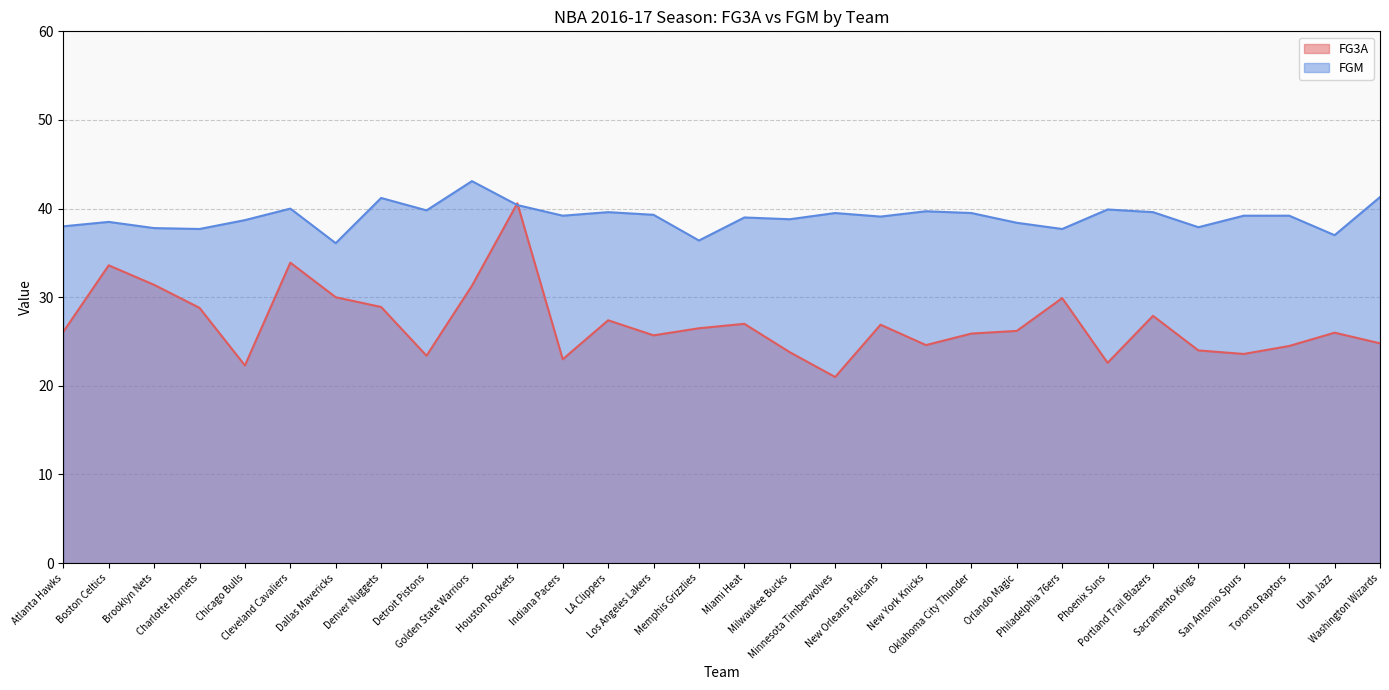

Between Boston Celtics and Chicago Bulls, which series saw the biggest shift?

FG3A